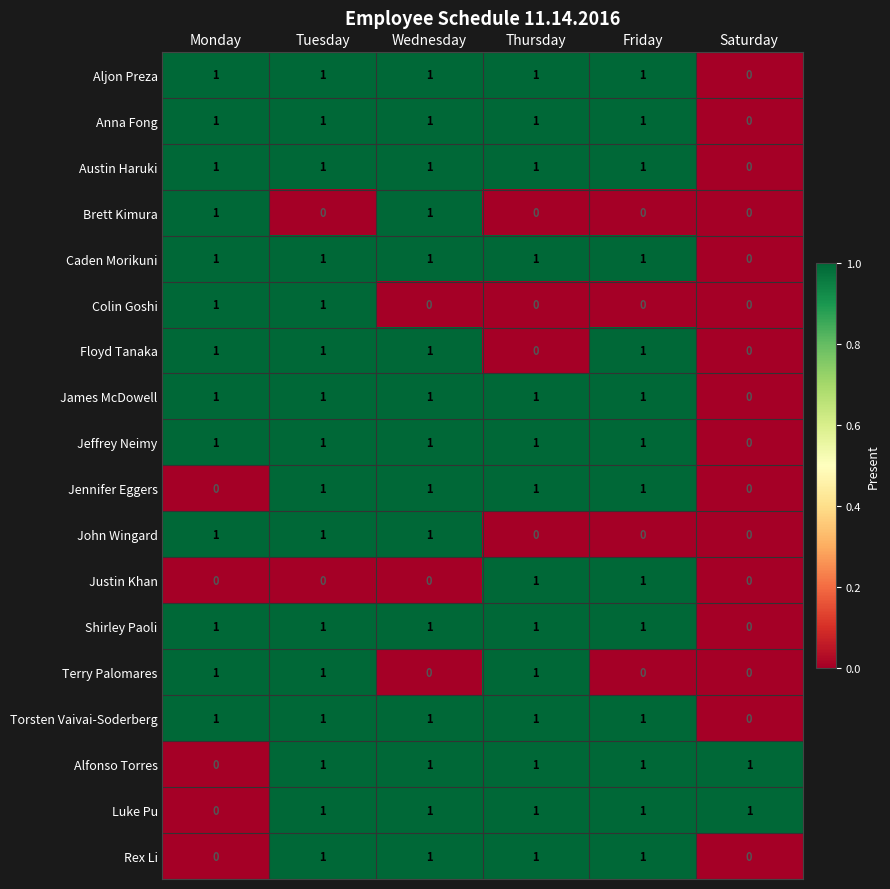

How many data points does each series have?

6